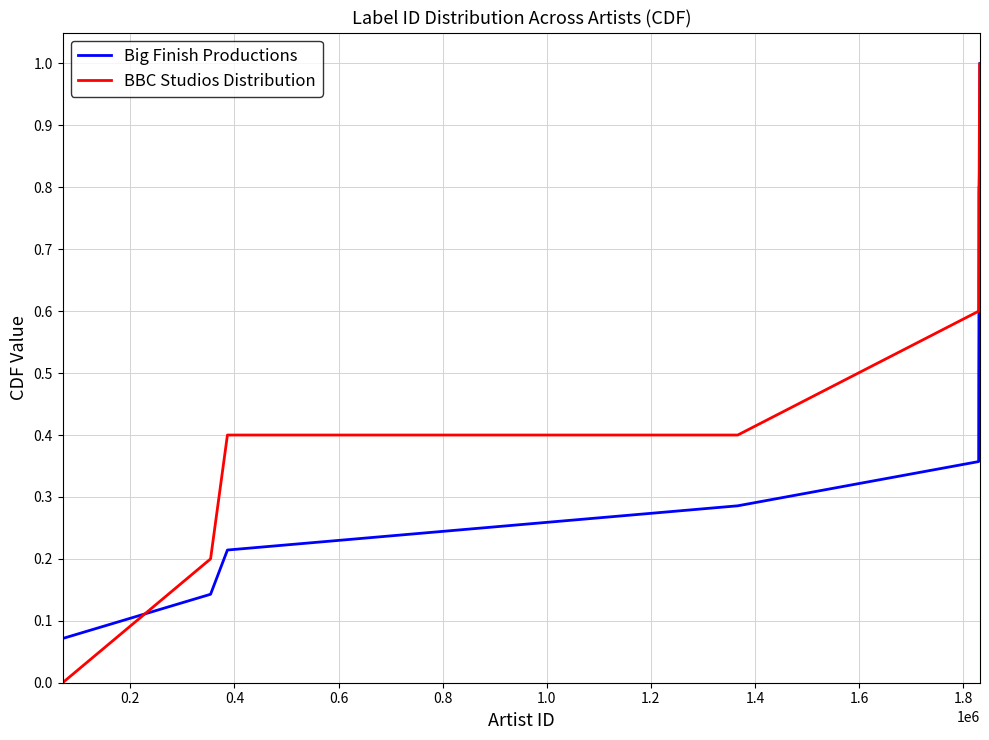

Which series has the widest spread of values?

BBC Studios Distribution